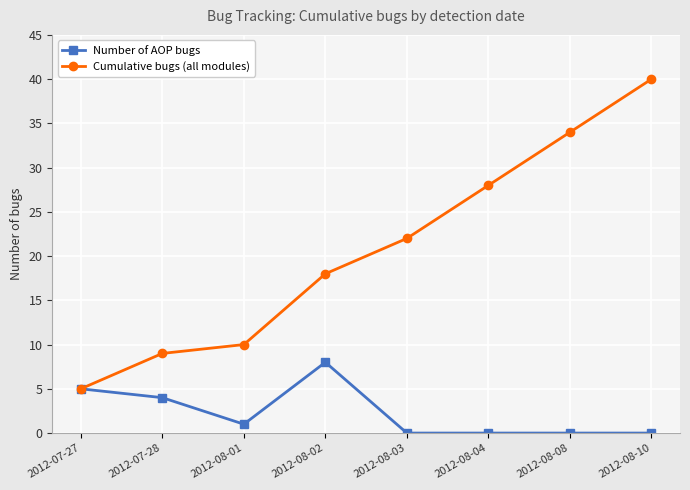

What is the label of the 6th point from the left?

2012-08-04